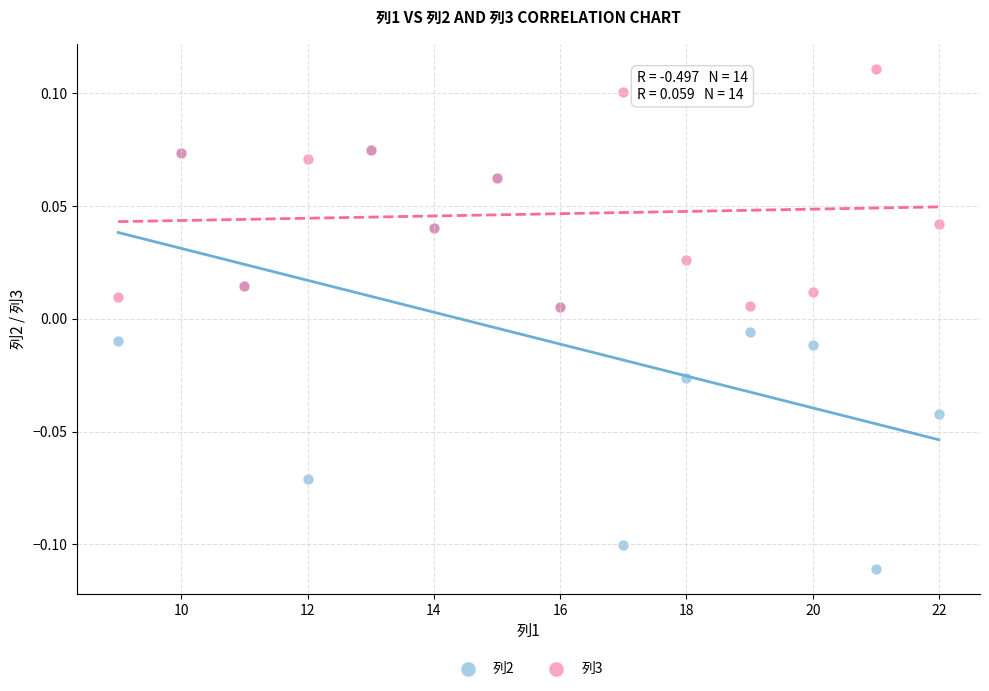

What are all the series names shown in the legend?

列2, 列3